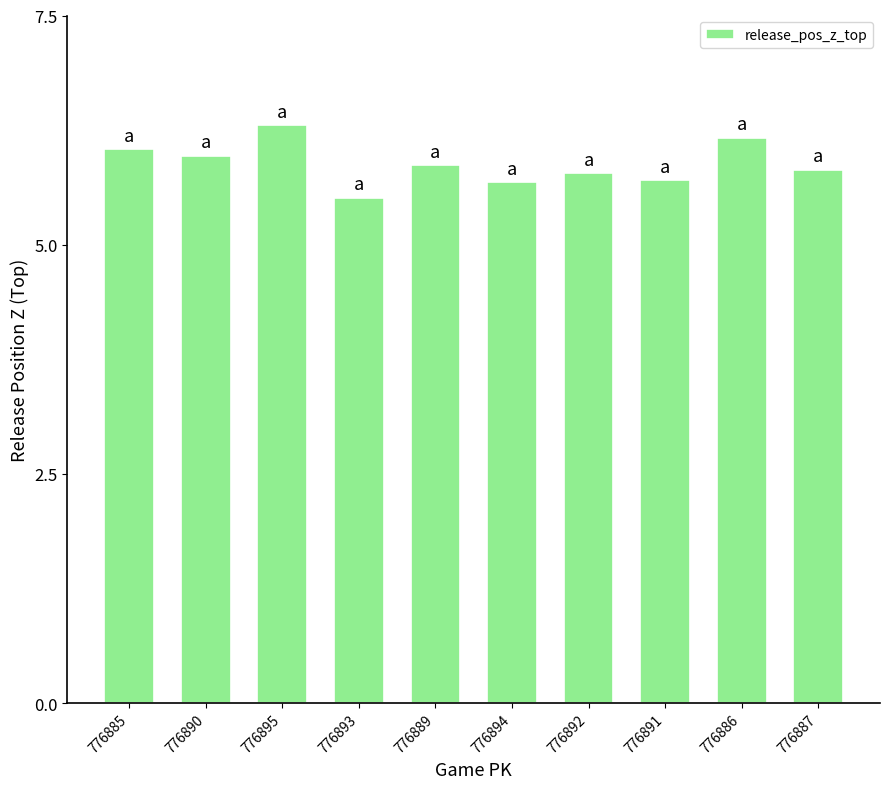

Reading left to right, list all the values displayed in this chart.

6.0	6.0	6.3	5.5	5.9	5.7	5.8	5.7	6.2	5.8